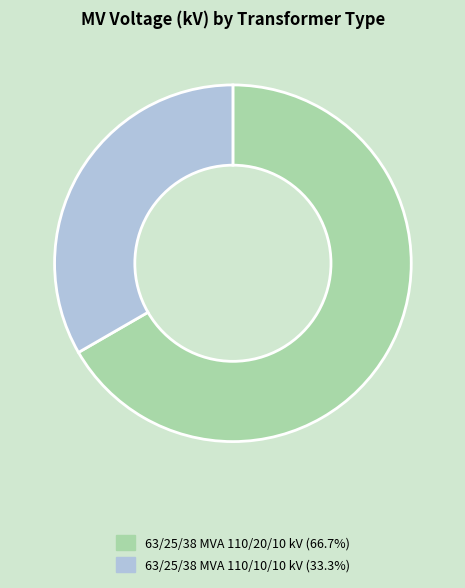

How many slices are in this pie chart?

2